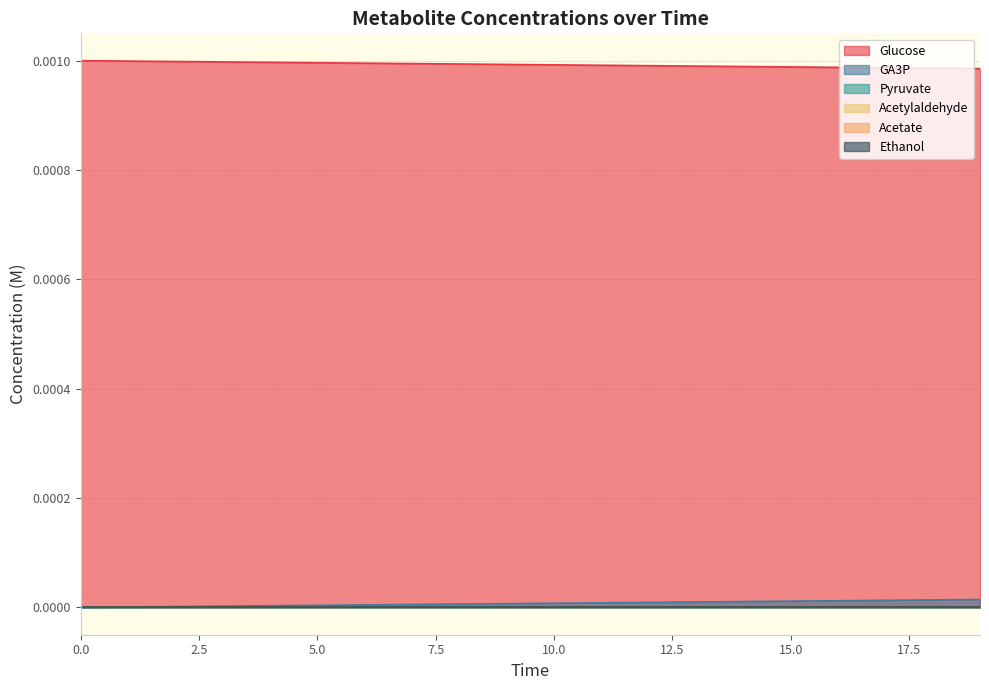

How many lines are shown in the chart?

6